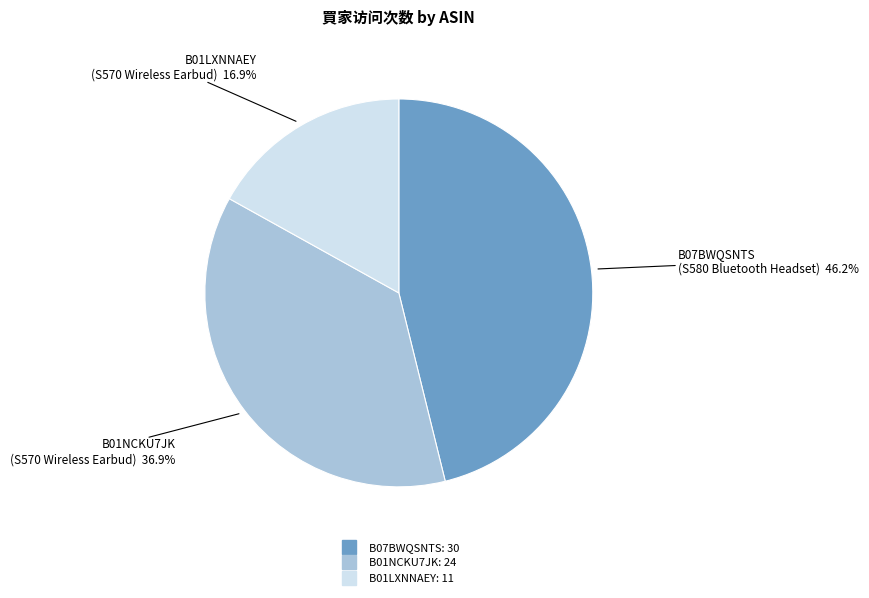

What is the ratio of the value at B01LXNNAEY to the value at B07BWQSNTS?

0.4